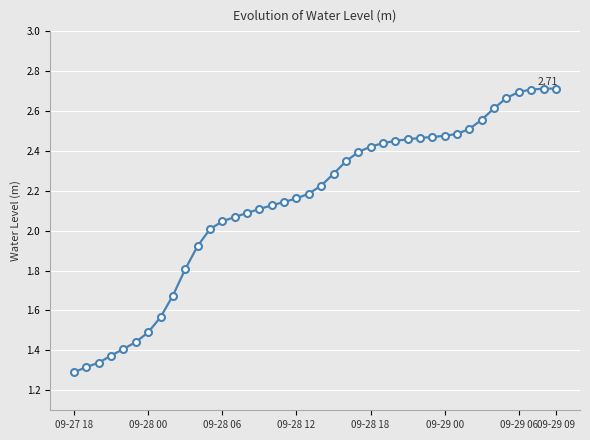

What is the sum of all values?

85.7